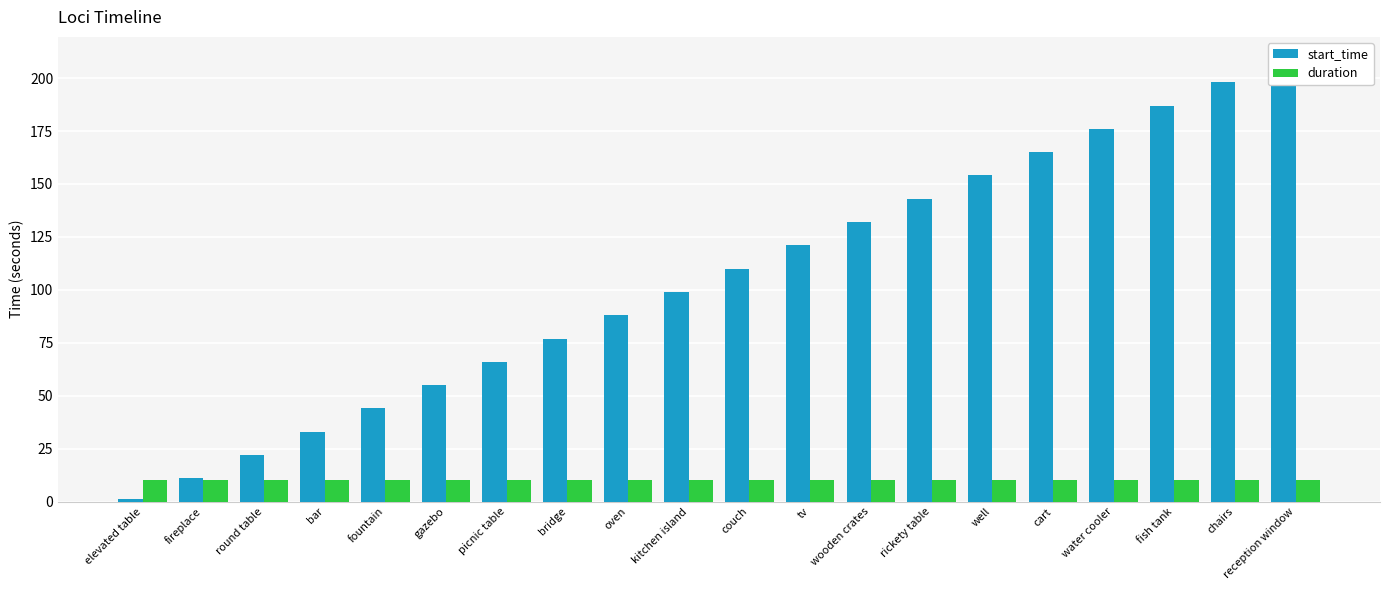

List the series in order of their peak value, highest first.

start_time, duration